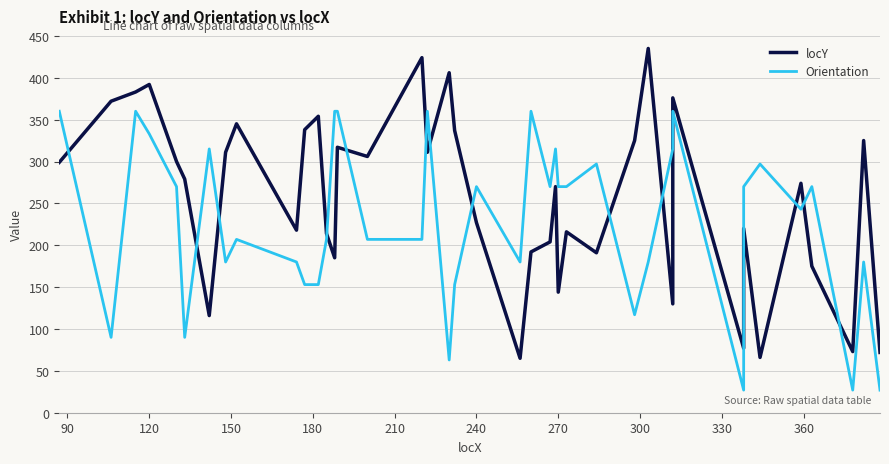

How many intersections are there between locY and Orientation?

15